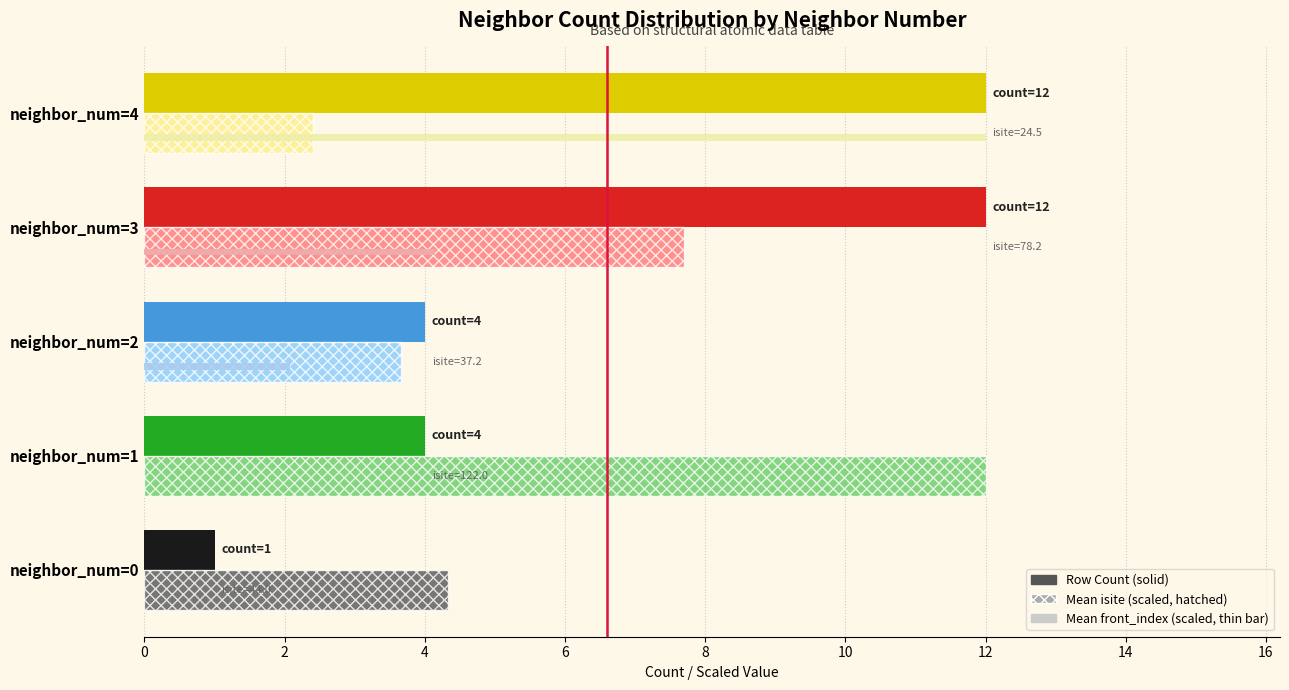

What is the total value across all series at neighbor_num=1?

16.0